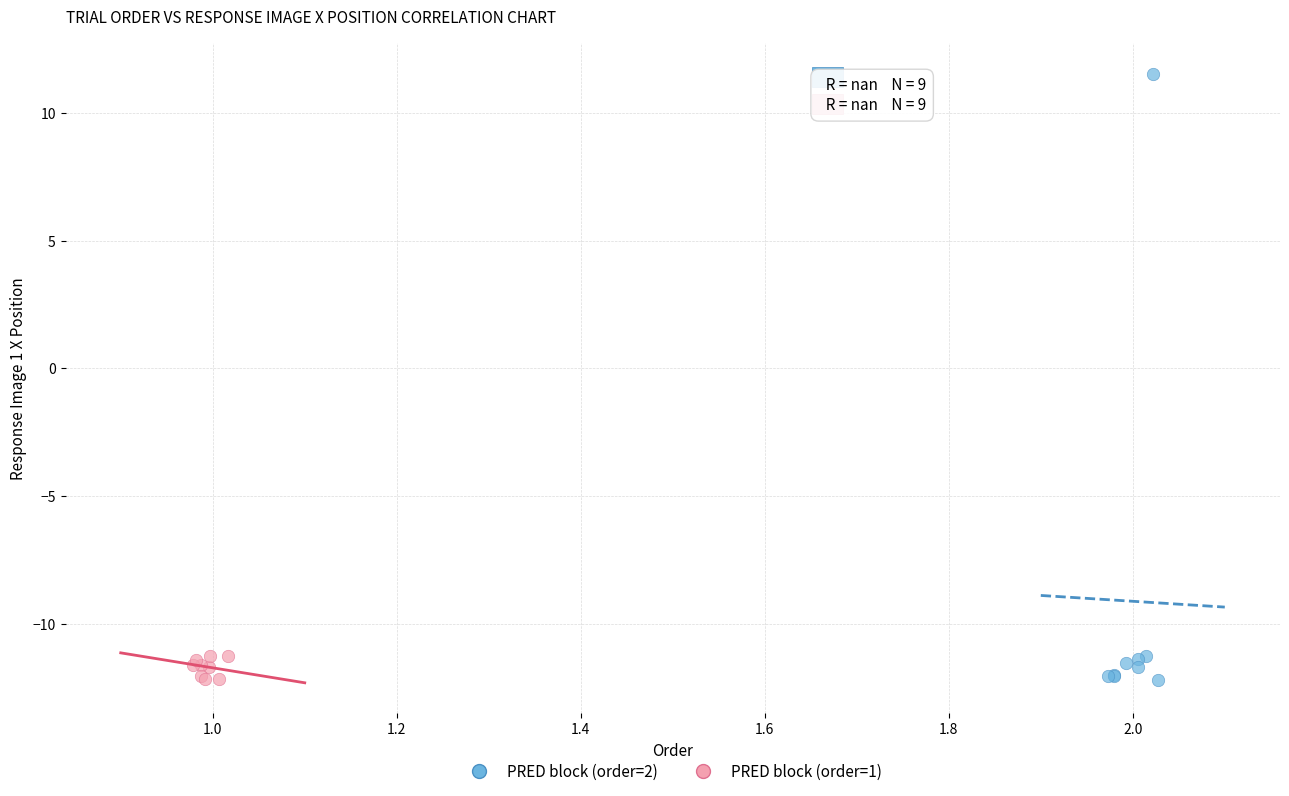

Which series contains the highest Y value?

PRED block (order=2)